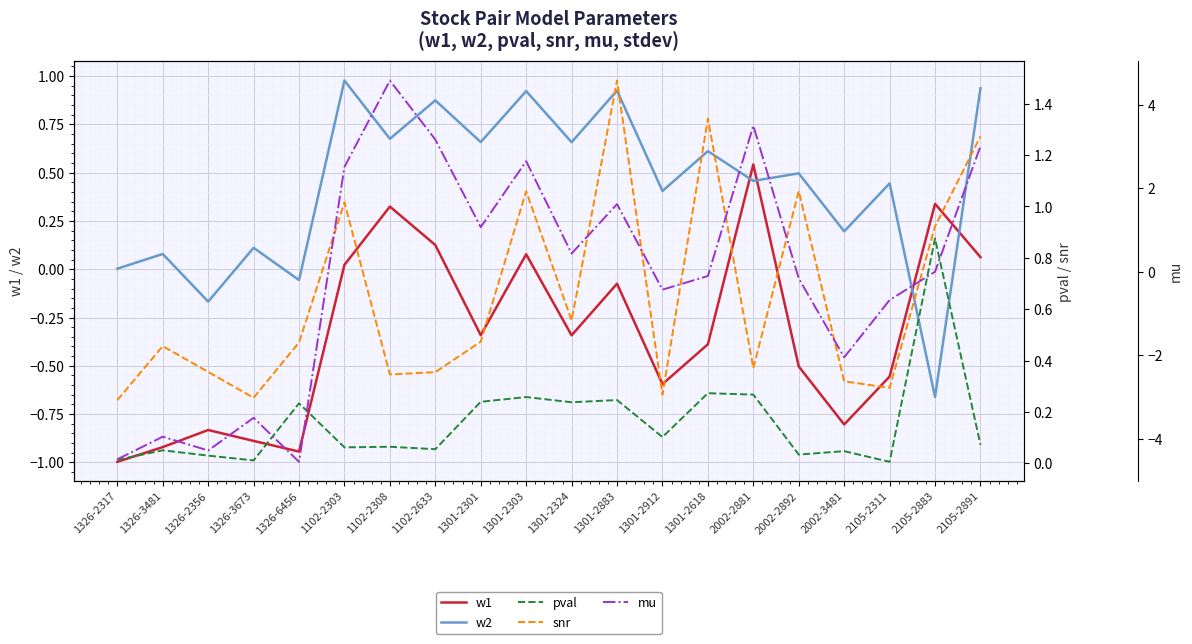

Rank the series by their average value, from lowest to highest.

w1, mu, pval, w2, snr